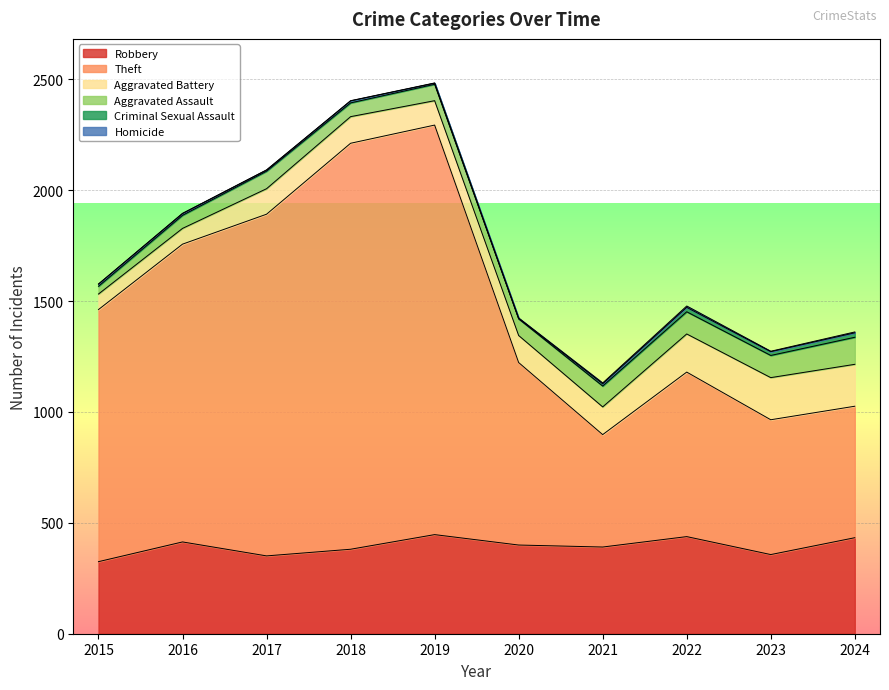

True or false: Robbery and Aggravated Assault cross at least once.

False